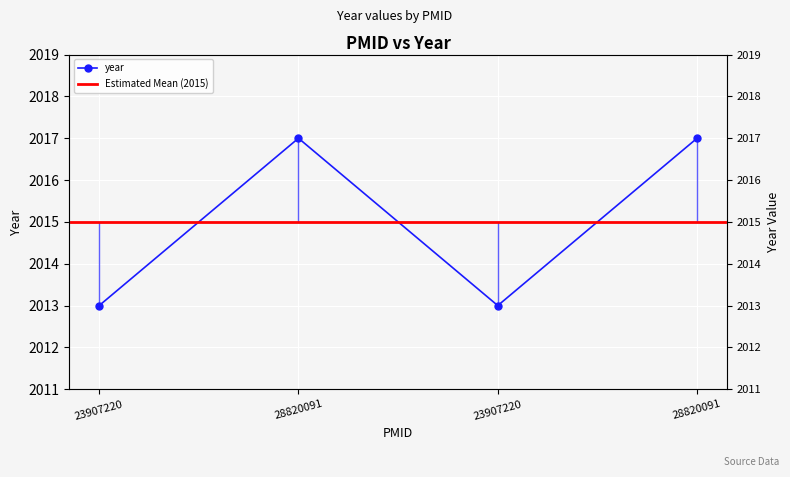

Is it true that the value at 23907220 is 3371?

False